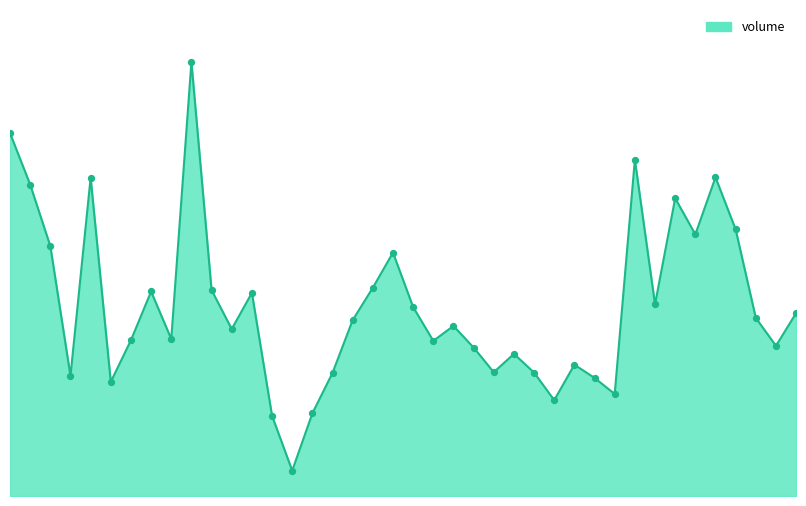

Is this an area chart (filled region under the line)?

Yes